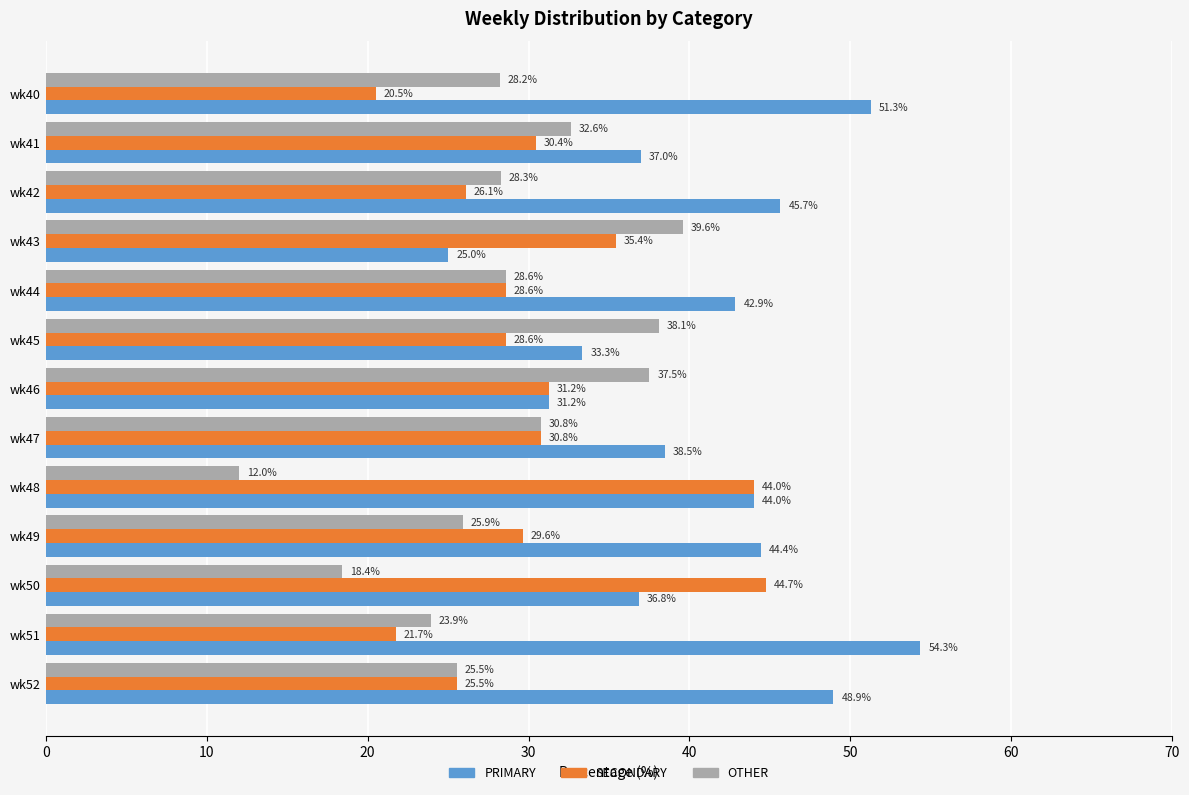

Rank the series by their maximum value, from highest to lowest.

PRIMARY, SECONDARY, OTHER